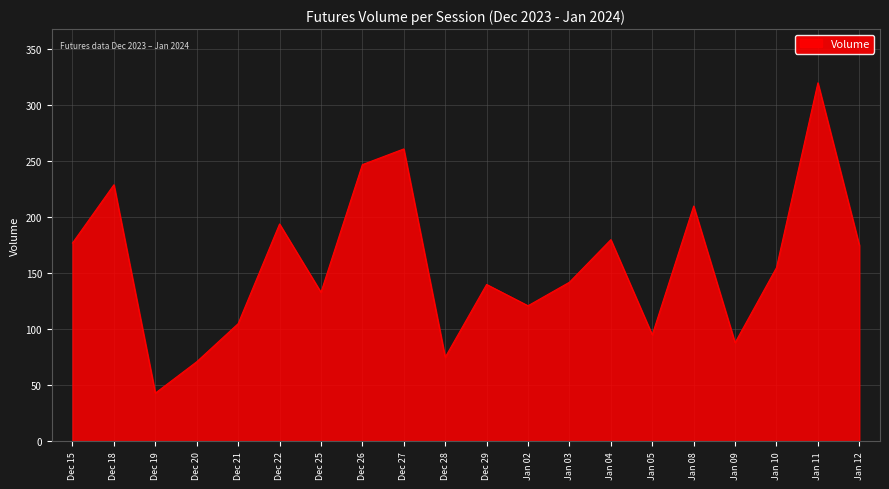

True or false: the data shows 301 at Dec 22.

False